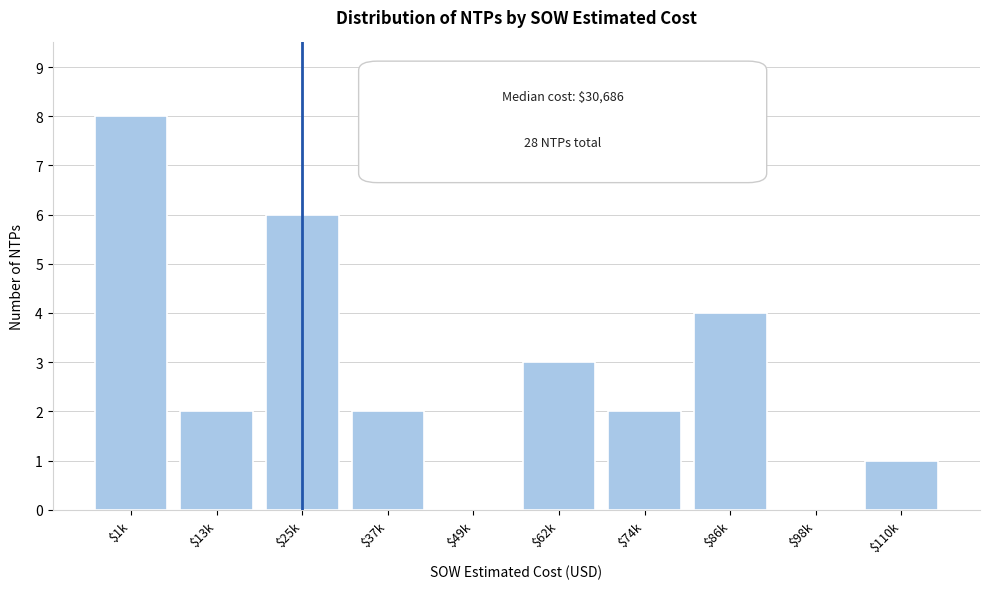

At which category does the chart reach its peak across all series?

$1k